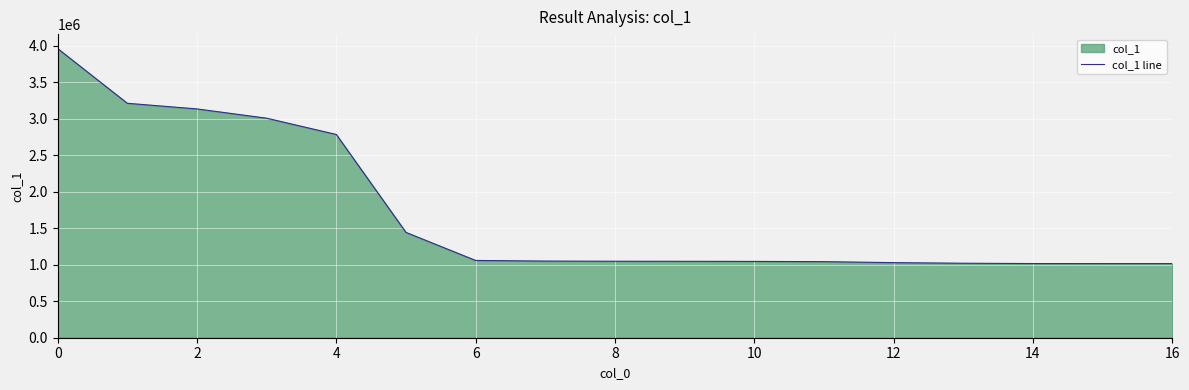

What is the value of the 6th point from the left?

1442397.4